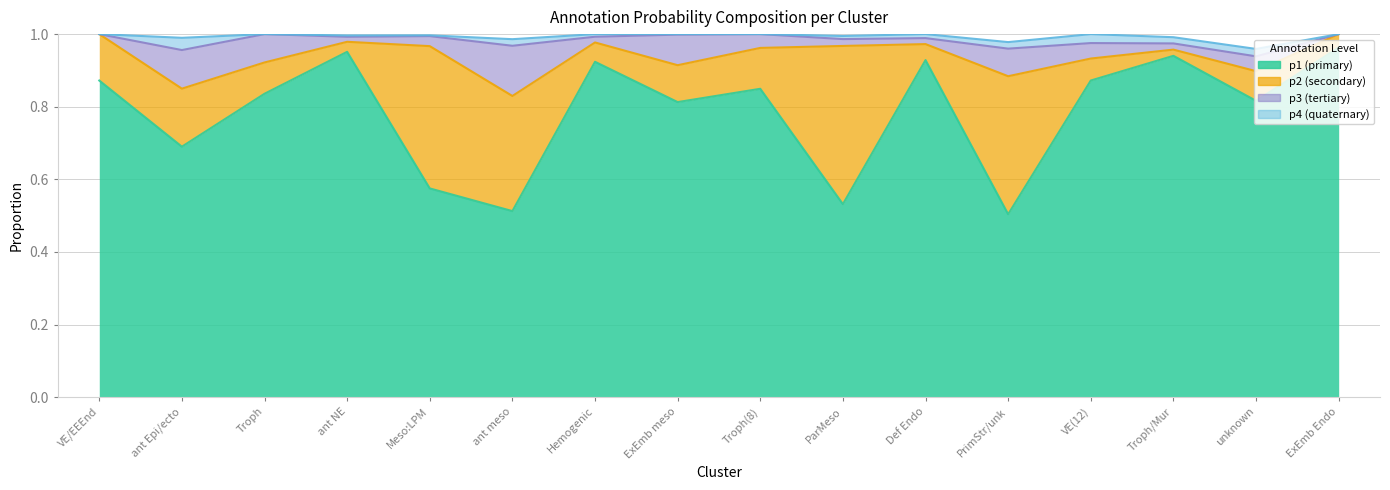

Where is the first local minimum for p4?

2